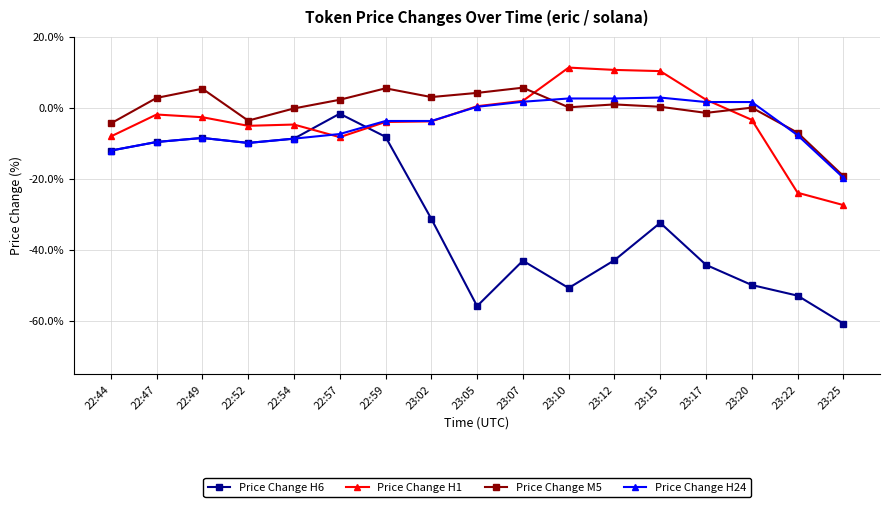

Which series has the largest range (max minus min)?

Price Change H6